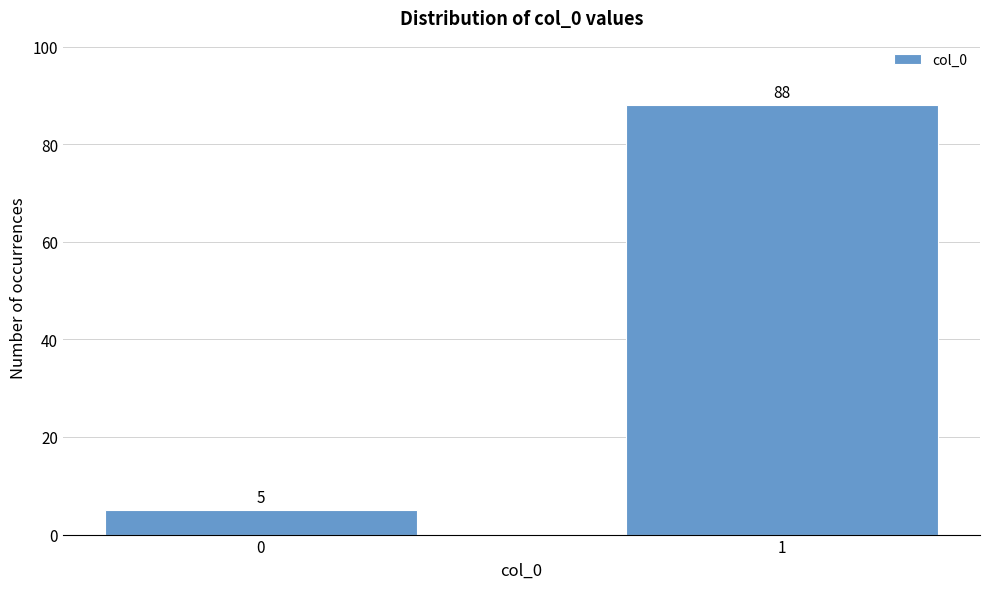

Reading left to right, extract all data points from this chart.

5	88